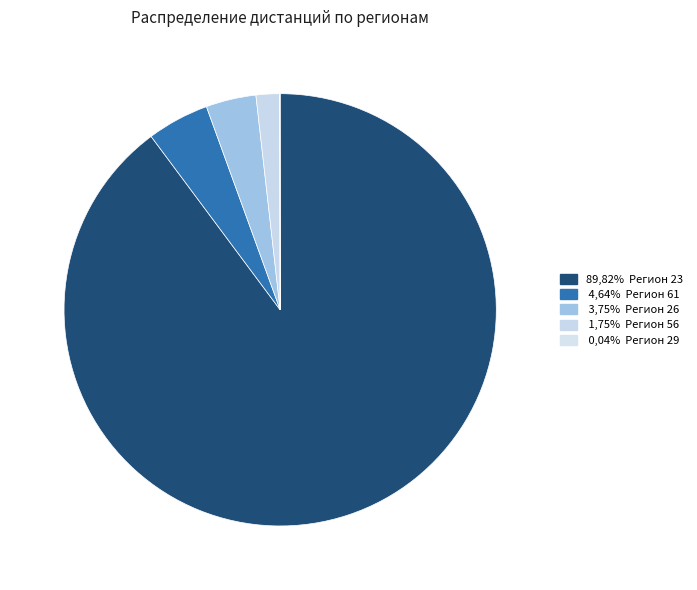

What is the smallest slice in the pie chart?

29